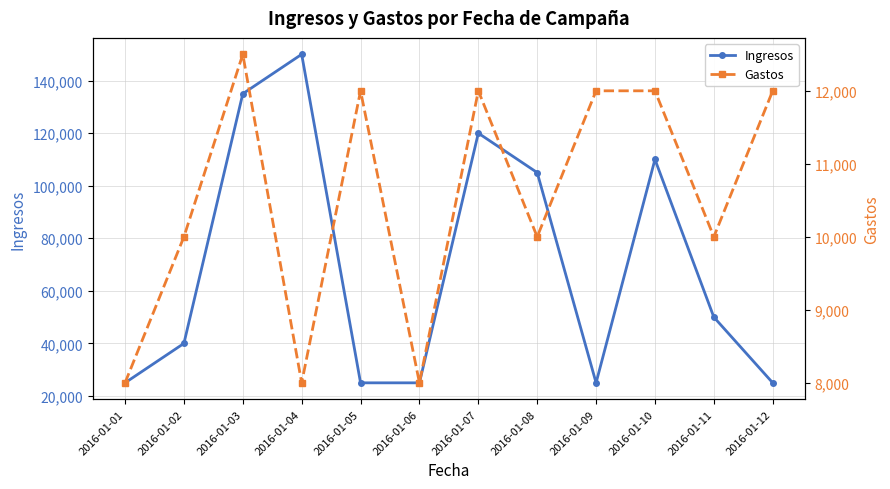

The value of Gastos at 2016-01-04 is 12755. True or false?

False